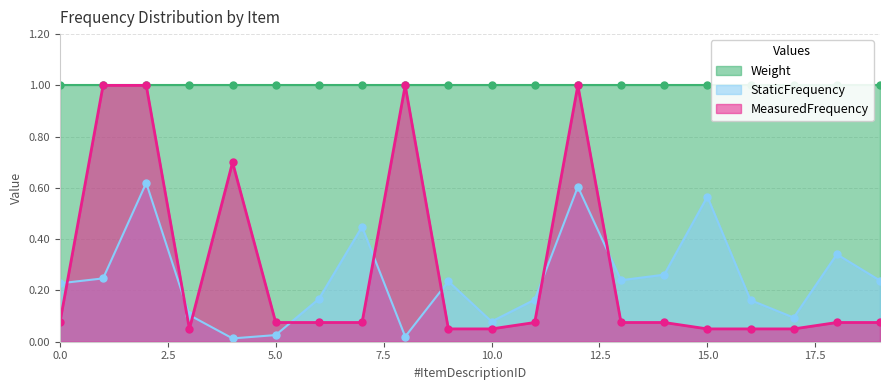

Which has a higher value, 9 or 17?

9